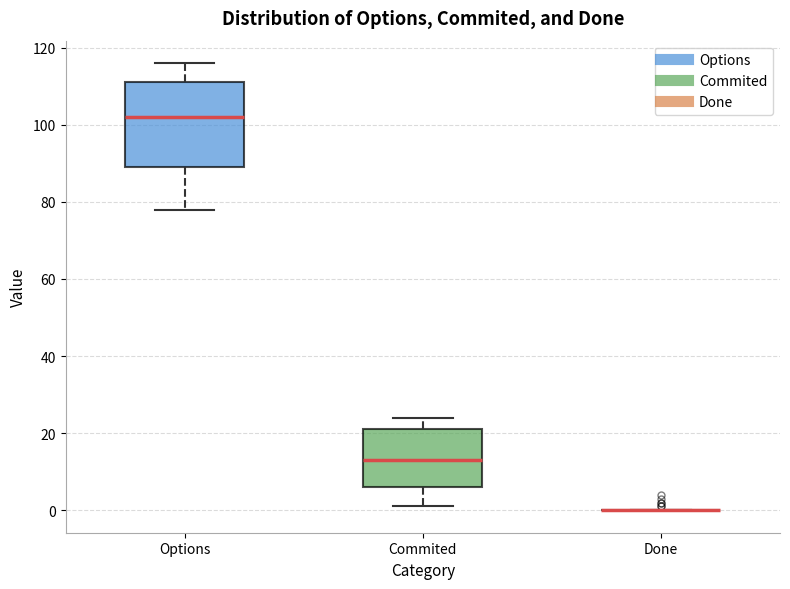

Reading left to right, transcribe this box plot: for each box, give where its median line is, the range the box spans, and where its two whiskers end, as read against the y-axis. The values are not printed on the chart, so give them approximately, as read against the axis.

Options: median 102, box 90 to 112, whiskers 78 to 116
Commited: median 14, box 6 to 22, whiskers 2 to 24
Done: box collapsed to a line at 0, whiskers 0 to 0